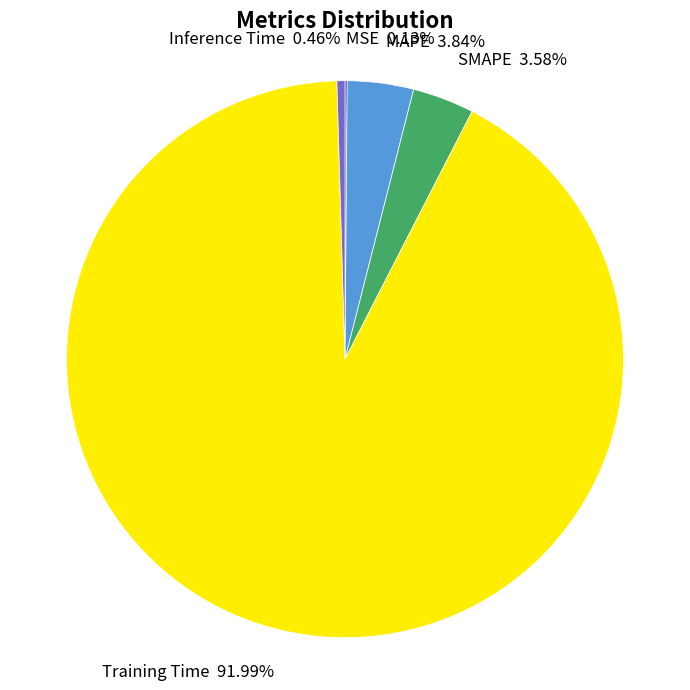

Which has a higher value, Training Time or Inference Time?

Training Time